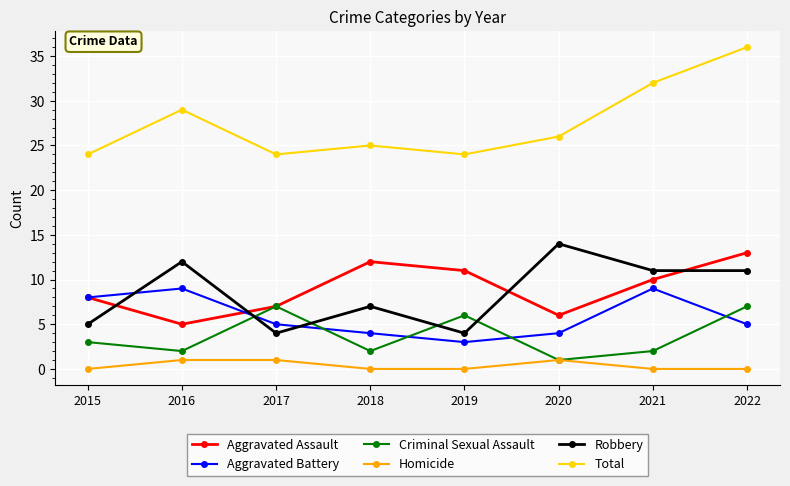

Which category has the highest value across all series?

2022